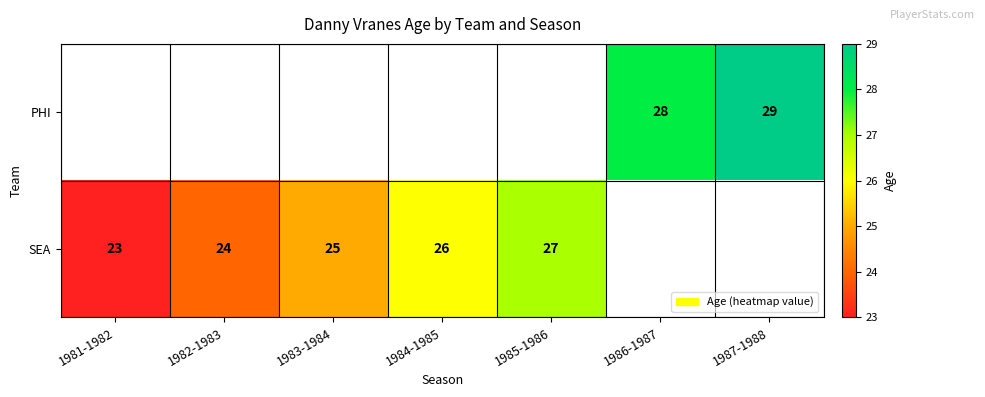

True or false: SEA has a value of 16 at 1982-1983.

False